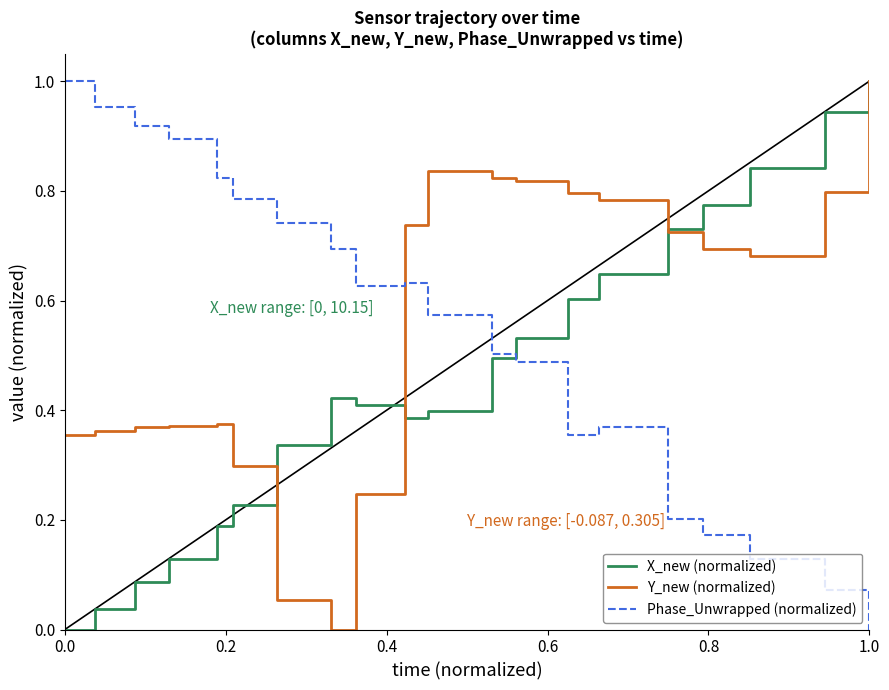

True or false: Y_new (normalized) and Phase_Unwrapped (normalized) cross at least once.

True